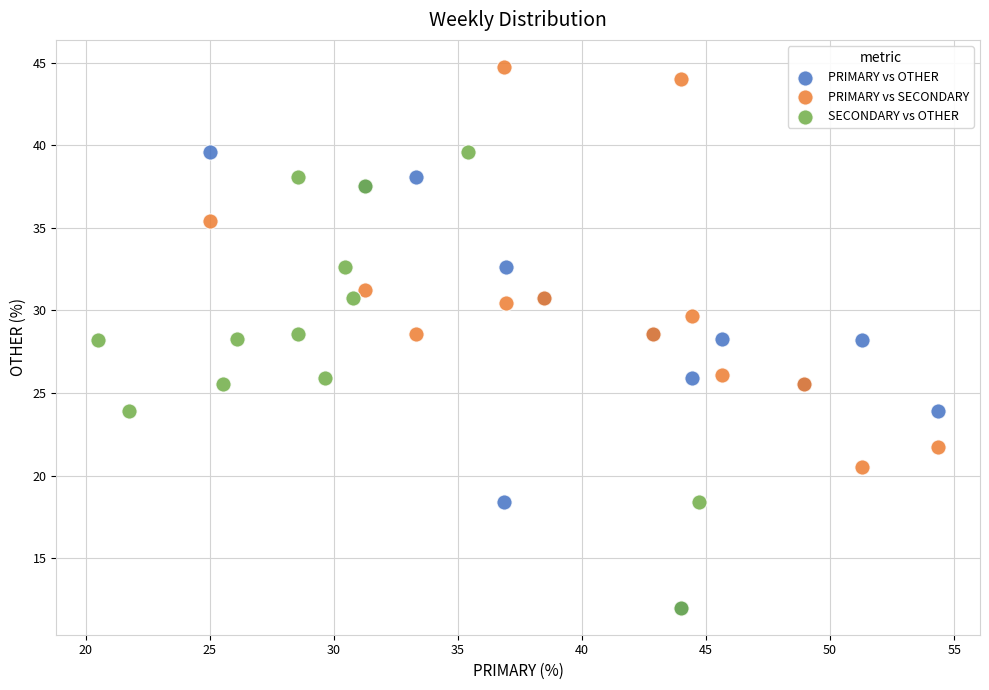

Which series contains the highest Y value?

PRIMARY vs SECONDARY